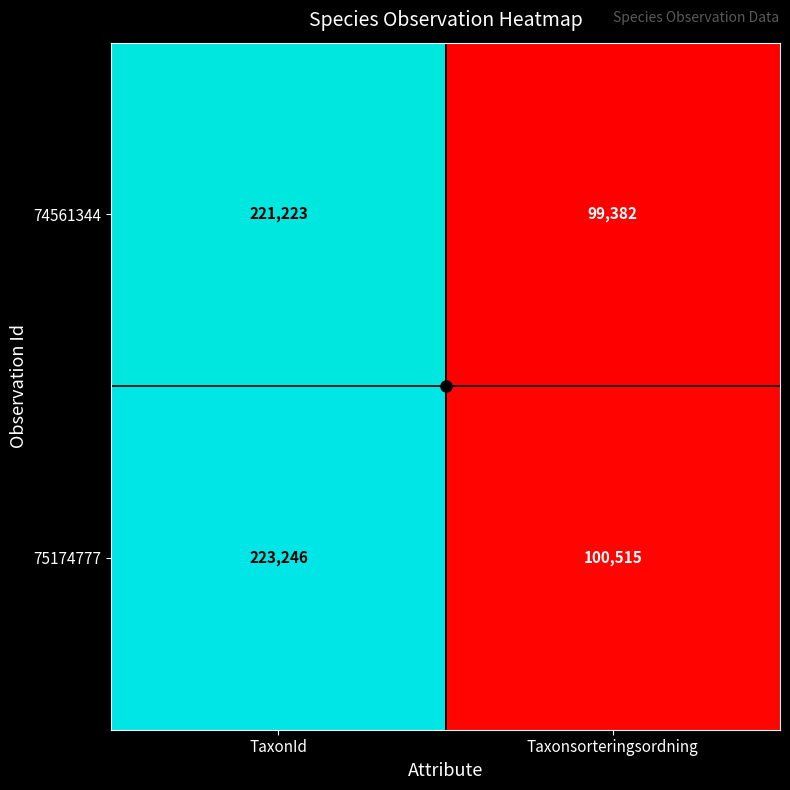

What is the difference between the highest and lowest values at TaxonId?

2023